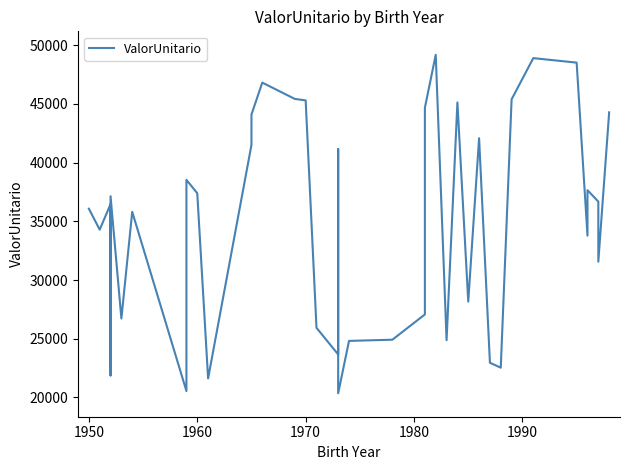

Does the chart display data point markers on the line(s)?

No